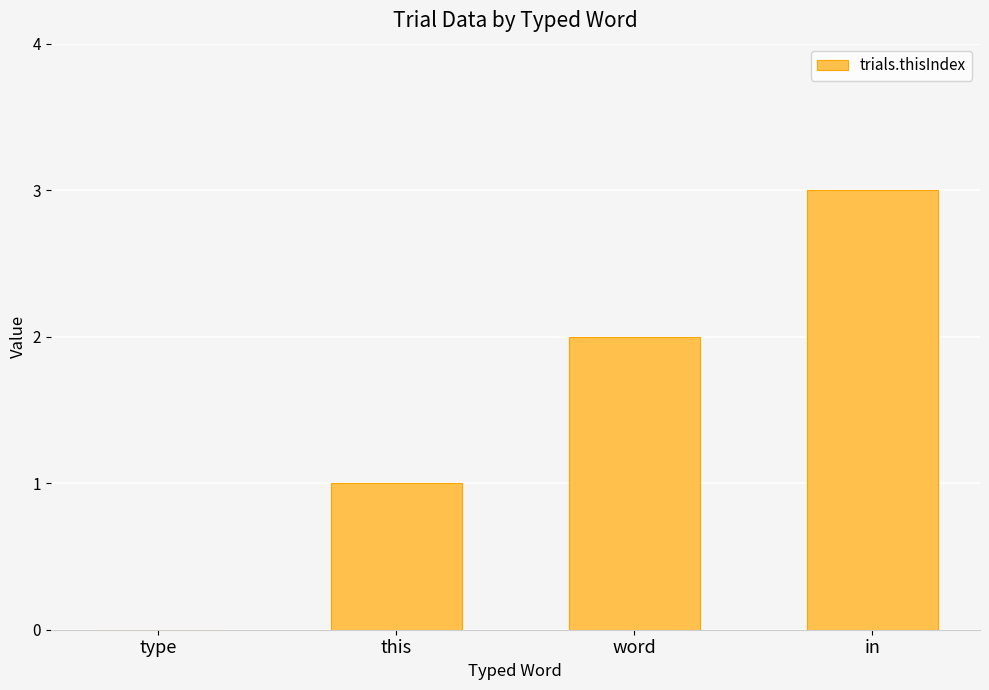

Approximately how many times larger is the value at word compared to in?

0.7